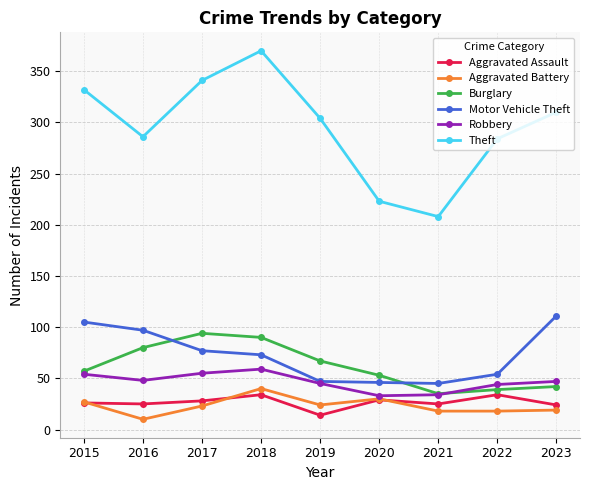

Which series has the largest range (max minus min)?

Theft